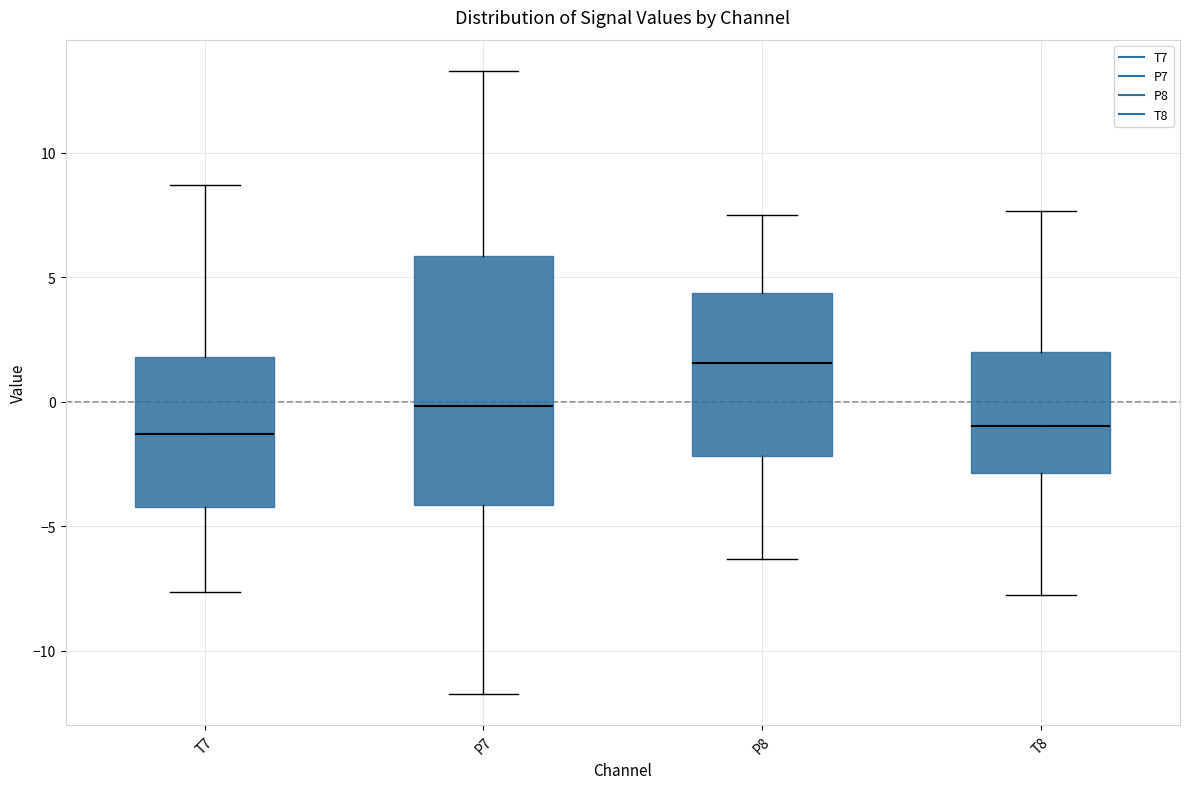

Reading left to right, transcribe this box plot: for each box, give where its median line is, the range the box spans, and where its two whiskers end, as read against the y-axis. The values are not printed on the chart, so give them approximately, as read against the axis.

T7: median -1.5, box -4.0 to 2.0, whiskers -7.5 to 8.5
P7: median 0.0, box -4.0 to 6.0, whiskers -11.5 to 13.5
P8: median 1.5, box -2.0 to 4.5, whiskers -6.5 to 7.5
T8: median -1.0, box -3.0 to 2.0, whiskers -7.5 to 7.5